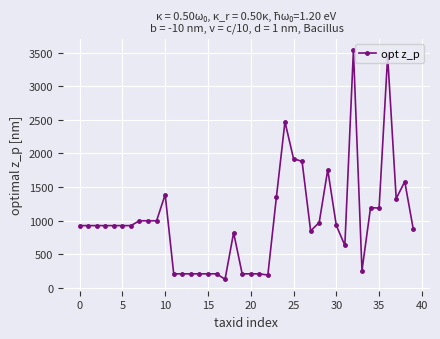

What is the minimum value shown in the chart?

129